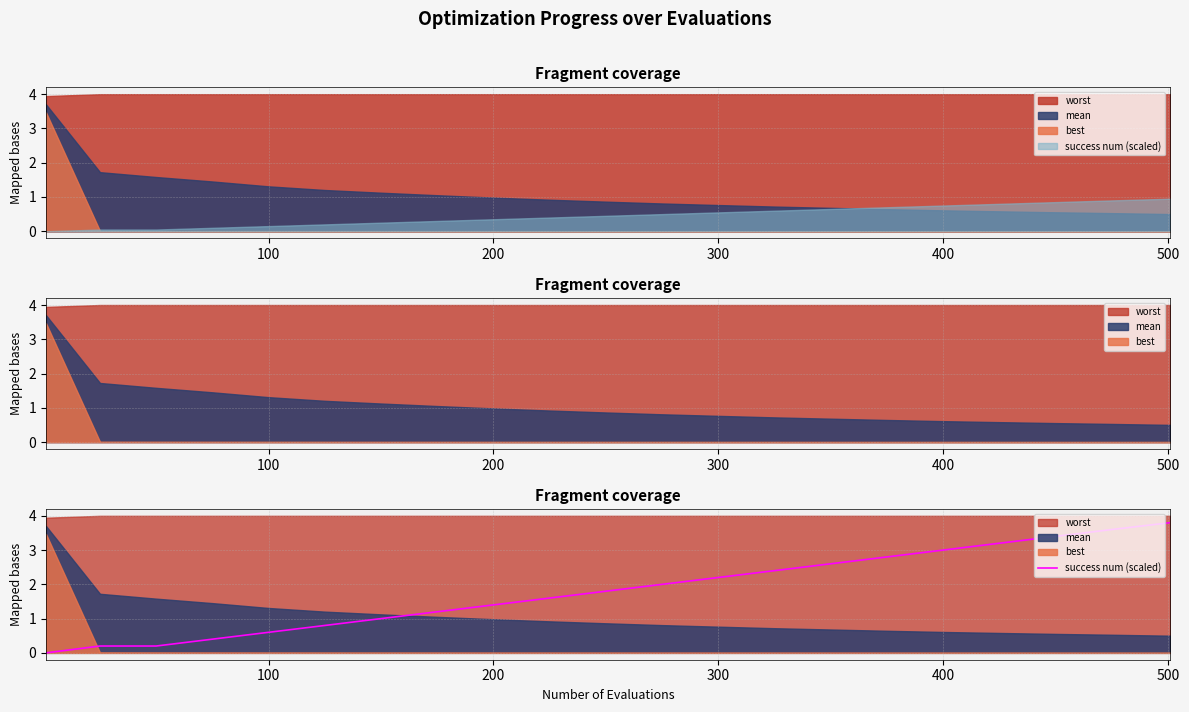

How many values are below 1?

6